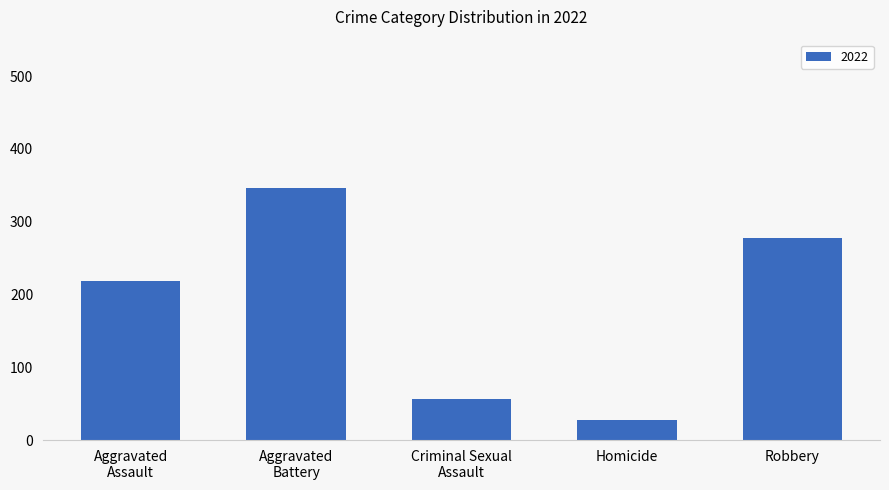

Reading right to left, transcribe all the data shown in this chart.

278	27	56	346	219